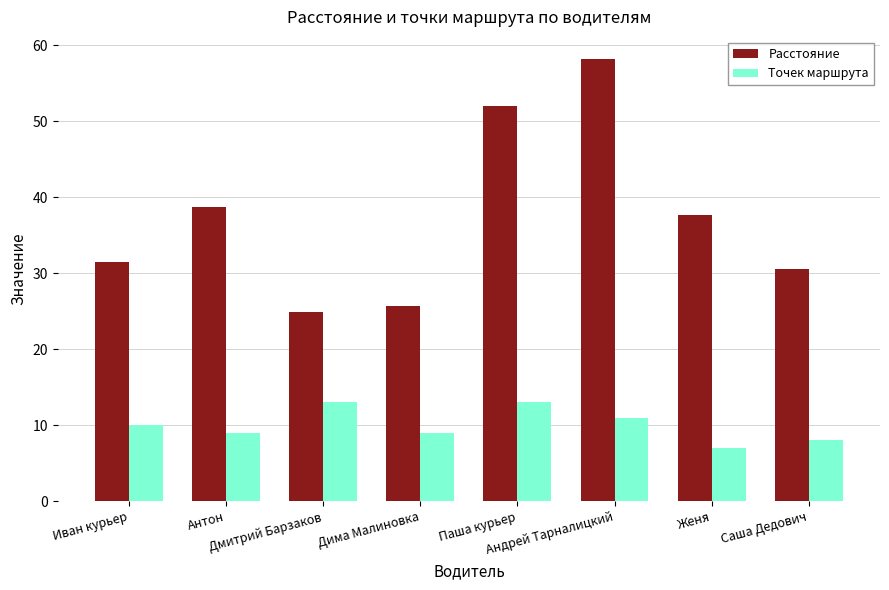

What is the value of the Расстояние bar at the 6th from the left?

58.2